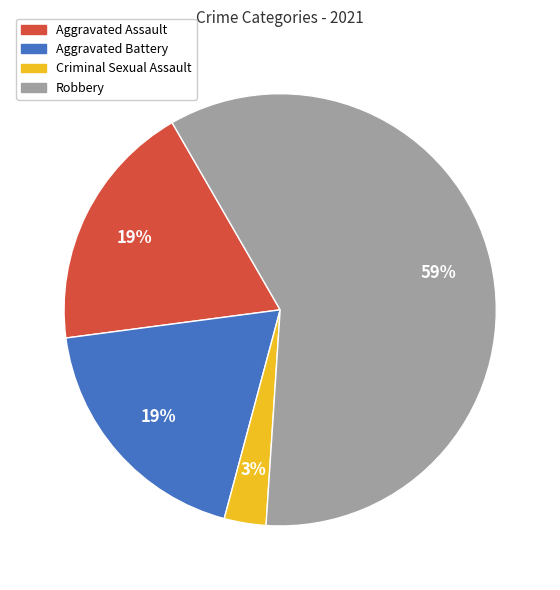

Which slice is the largest?

Robbery